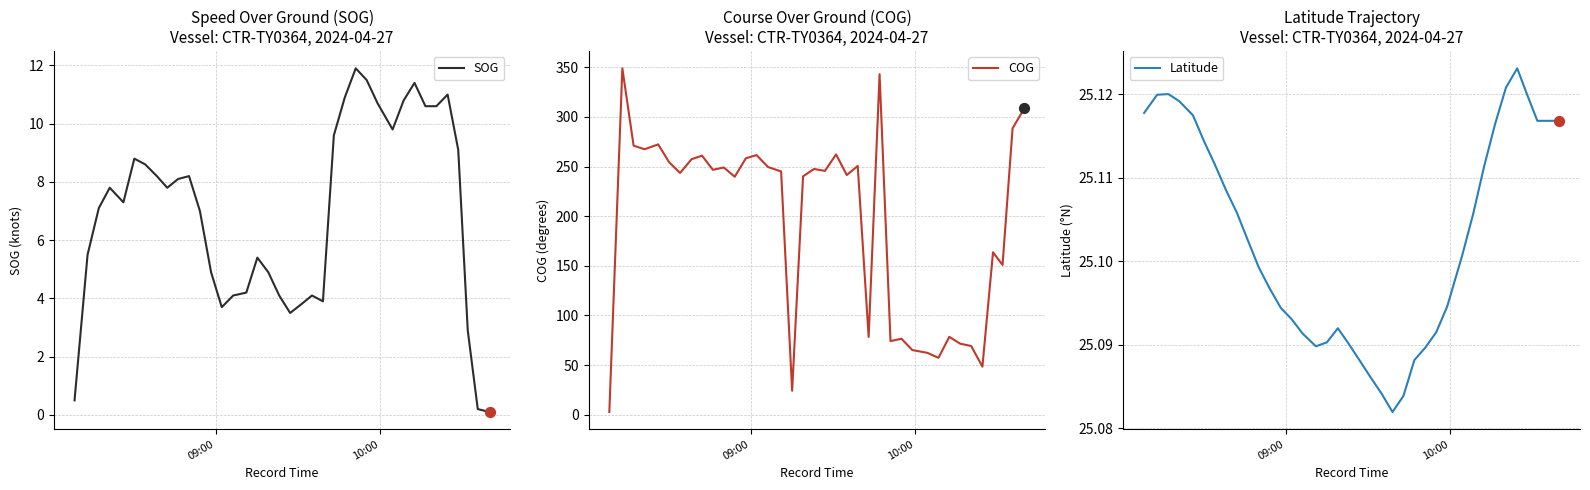

Which series contains the highest Y value?

COG